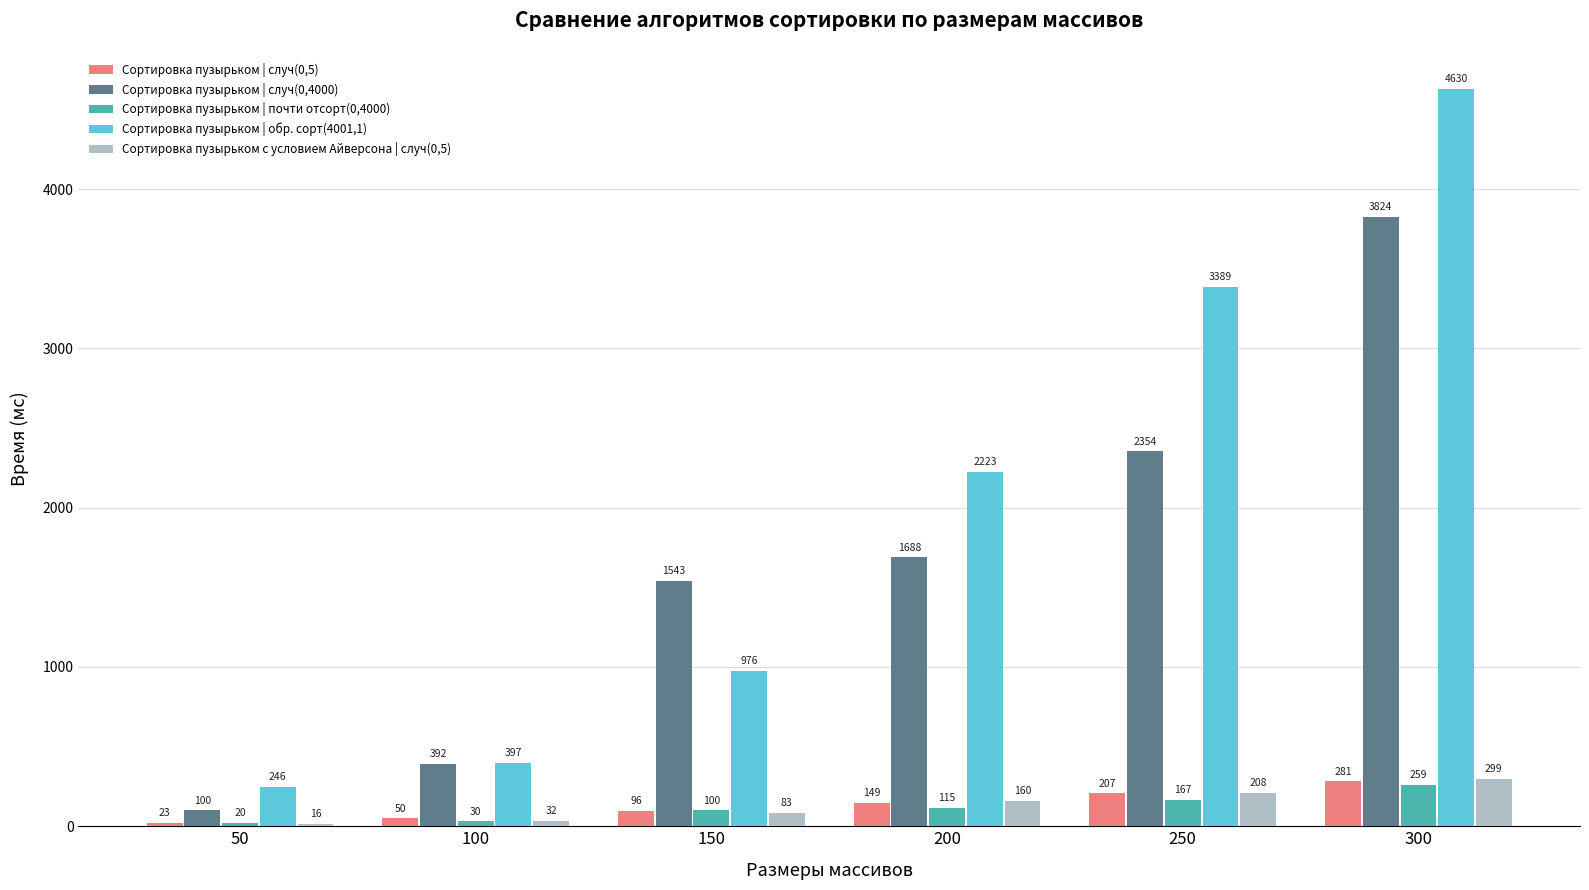

At which category does the chart reach its minimum across all series?

50